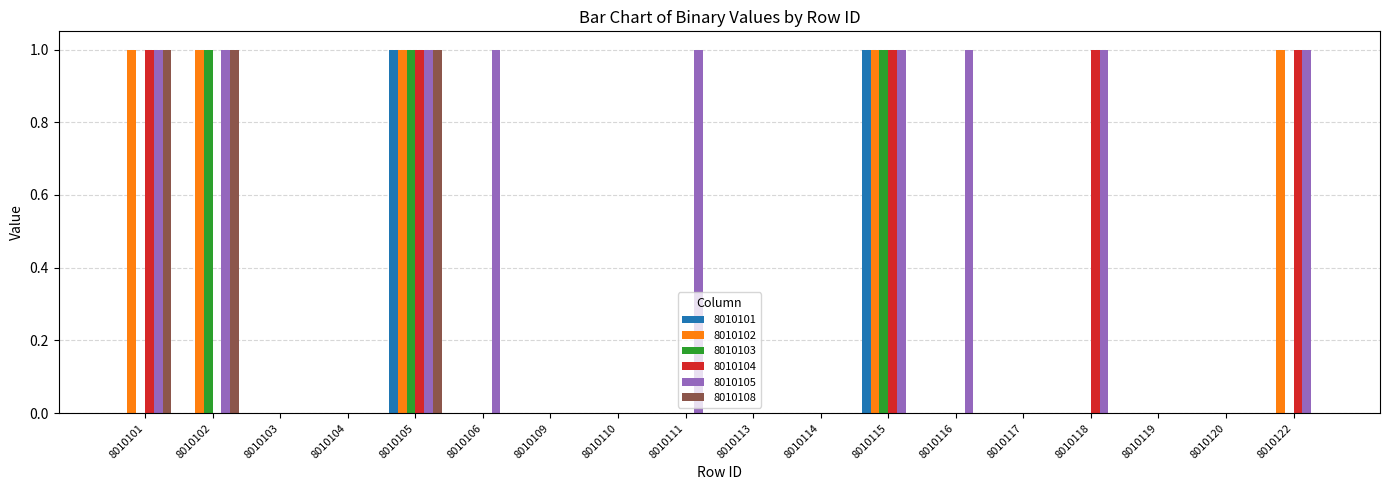

Count the 8010105 values in the range 0 to 1.

18